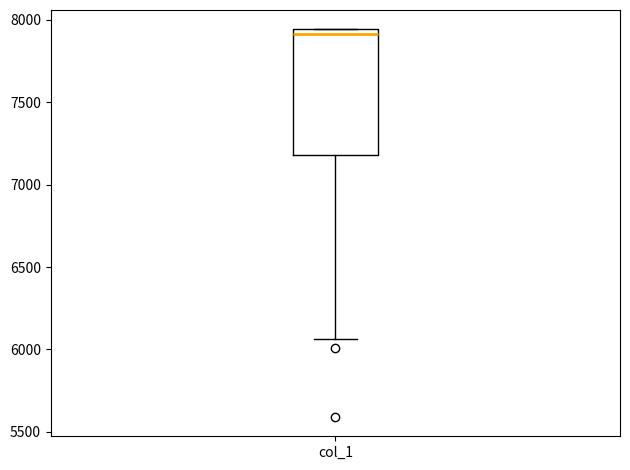

Where is the lower edge of the box for col_1 on the y-axis? The values are not printed on the chart, so give them approximately, as read against the axis.

7200